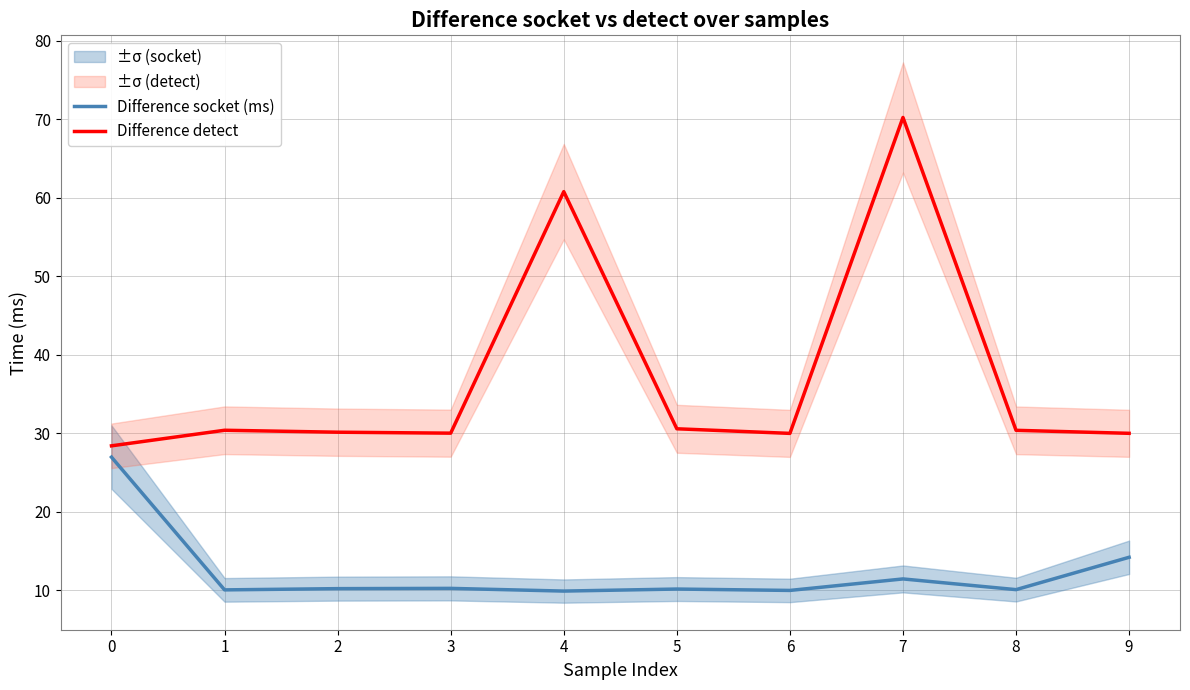

The Difference detect series shows 9.3 at 0. True or false?

False